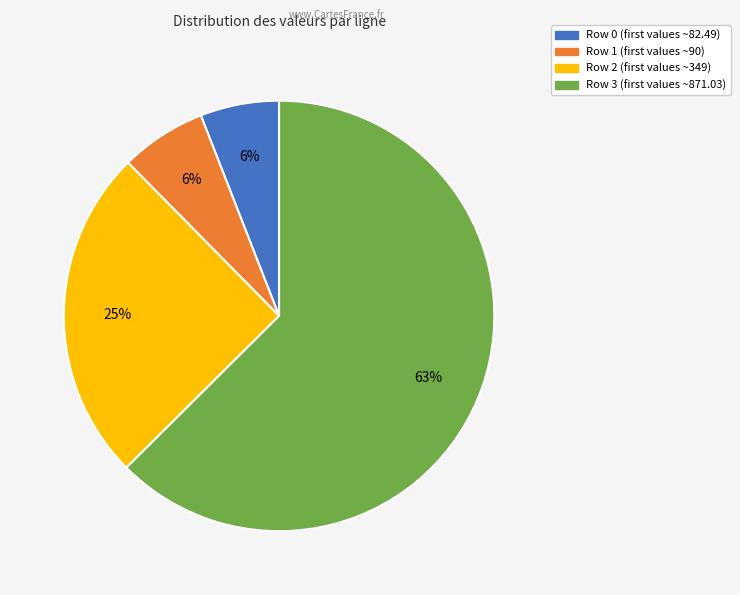

How many slices are in this pie chart?

4